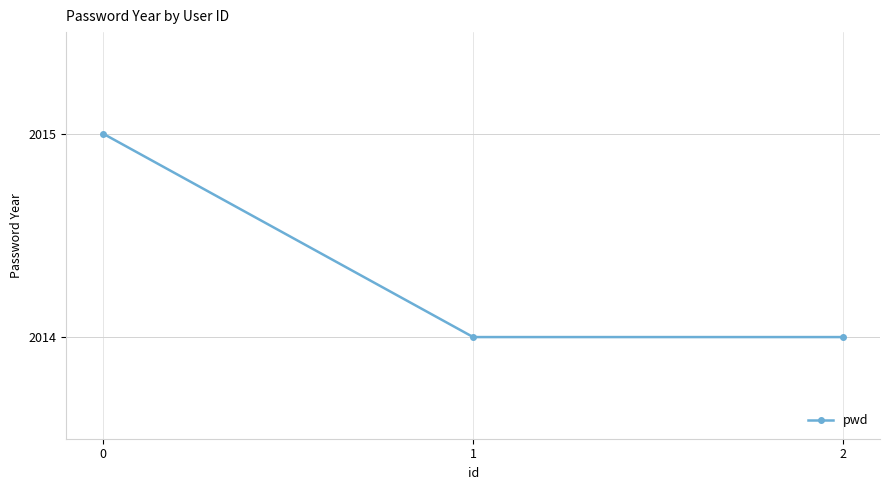

How many lines are shown in the chart?

1